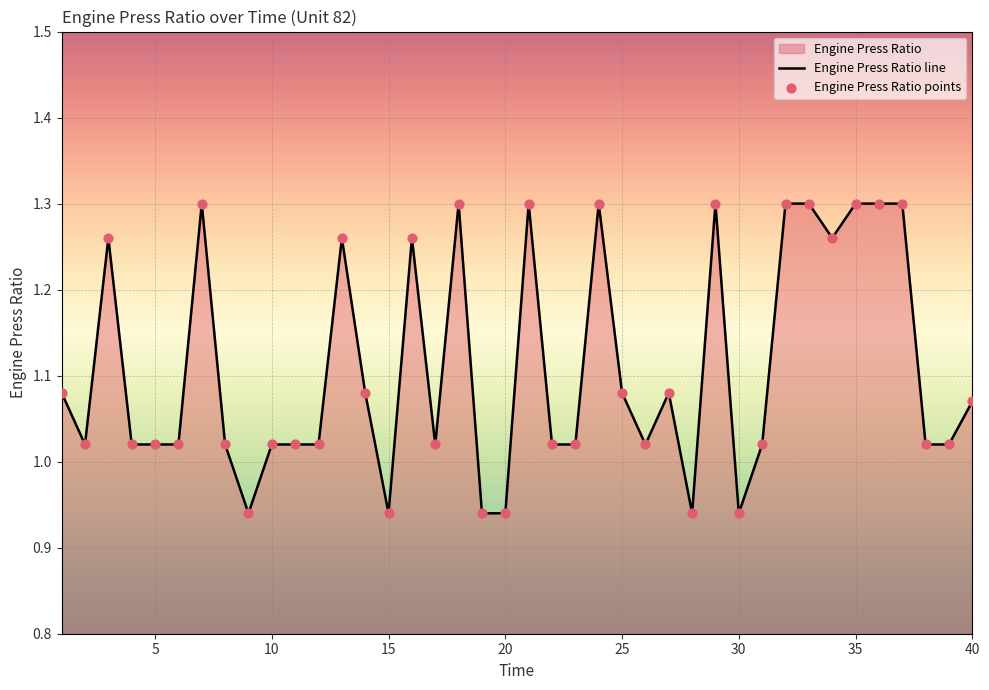

Which series has the largest total across all categories?

Engine Press Ratio line